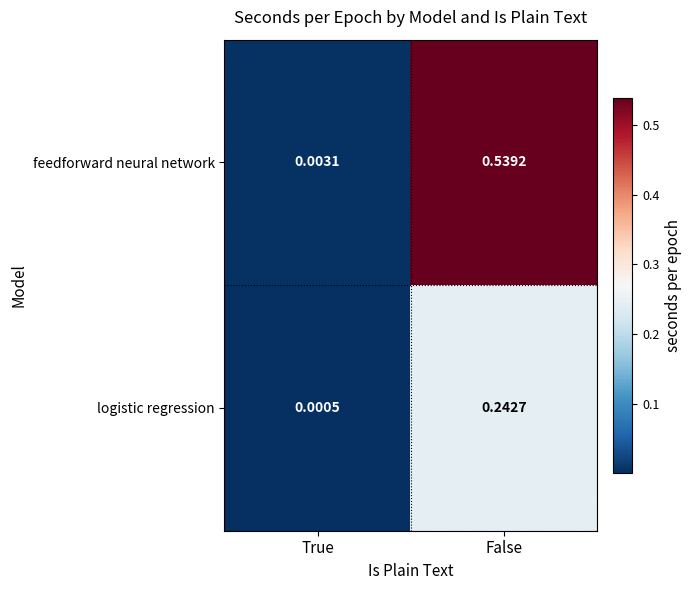

Is the value of logistic regression at True greater than the value of feedforward neural network at False?

No